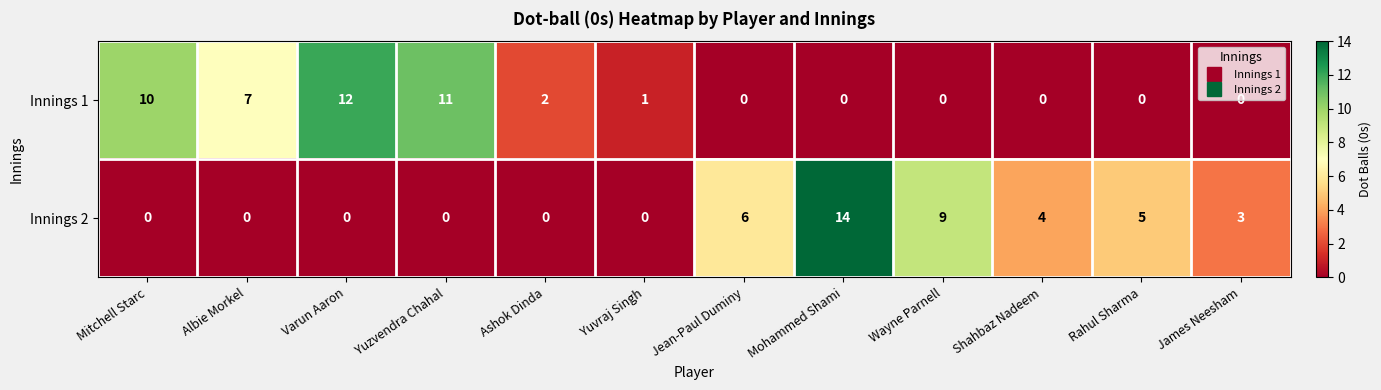

Is it true that Innings 1 equals 0 at Shahbaz Nadeem?

True